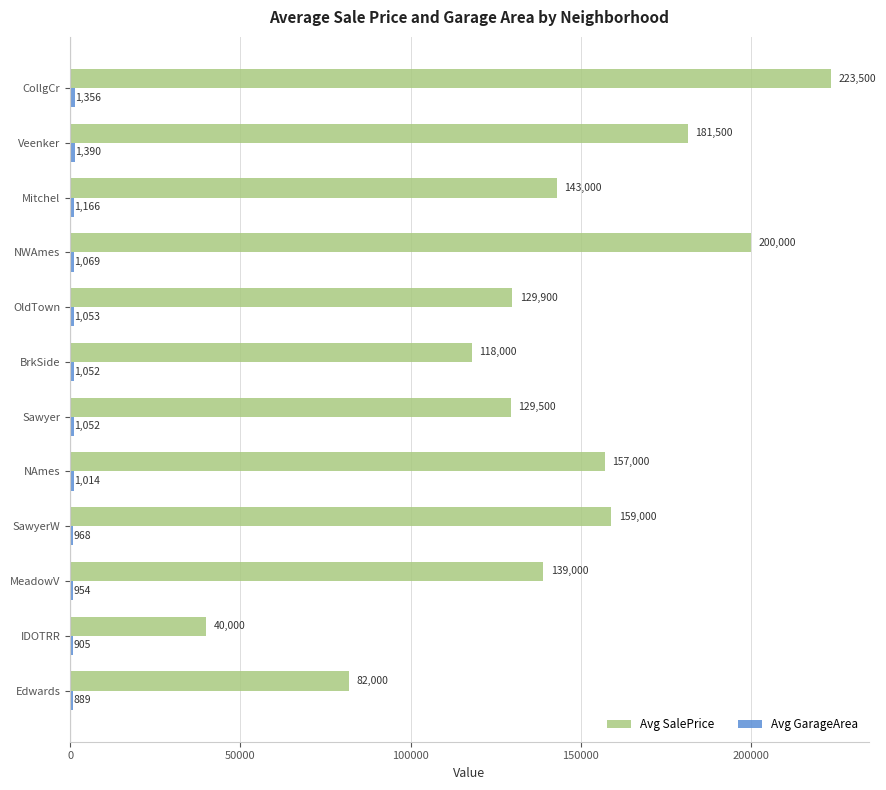

List the labels in order of Avg SalePrice value, smallest first.

IDOTRR, Edwards, BrkSide, Sawyer, OldTown, MeadowV, Mitchel, NAmes, SawyerW, Veenker, NWAmes, CollgCr